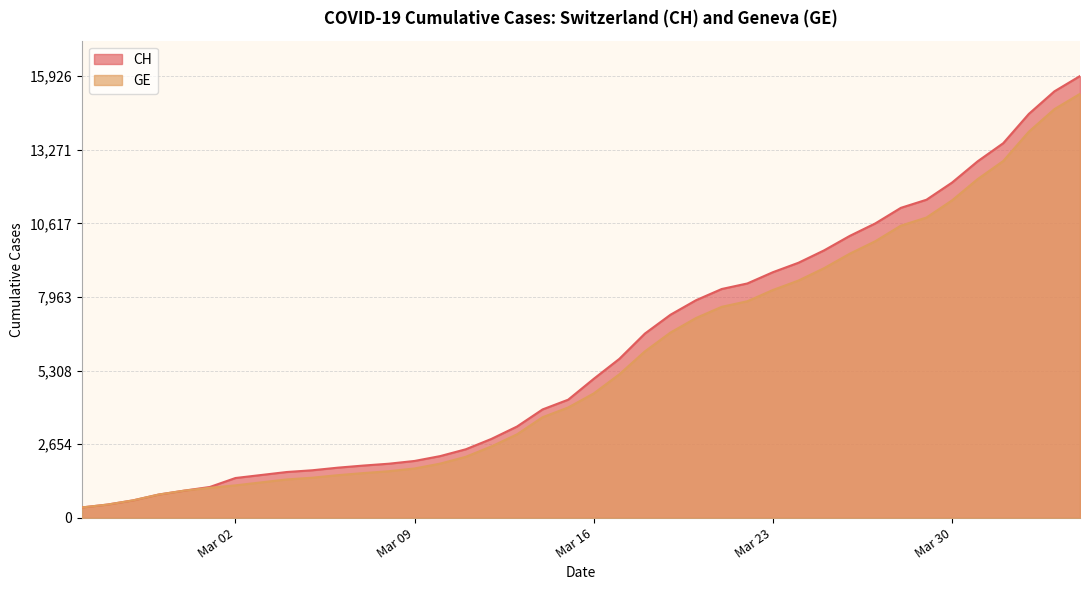

How many data points in CH are less than 5012?

20